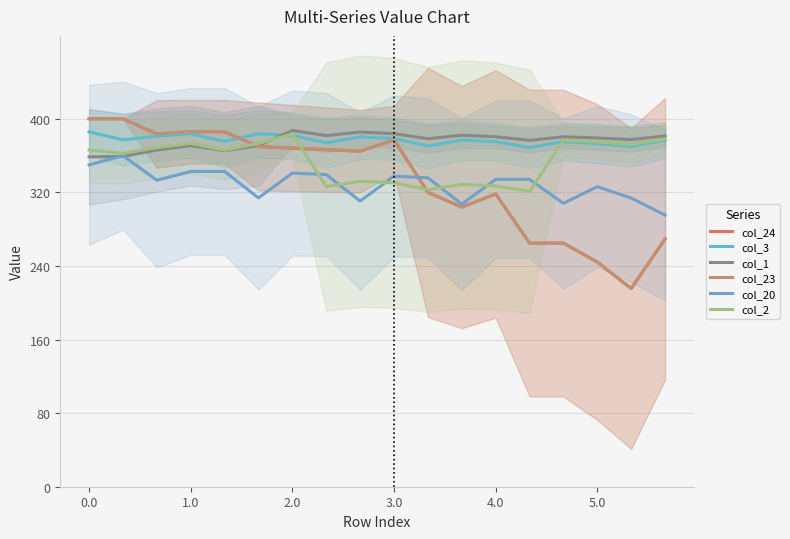

The col_3 series shows 376.7 at 17. True or false?

True